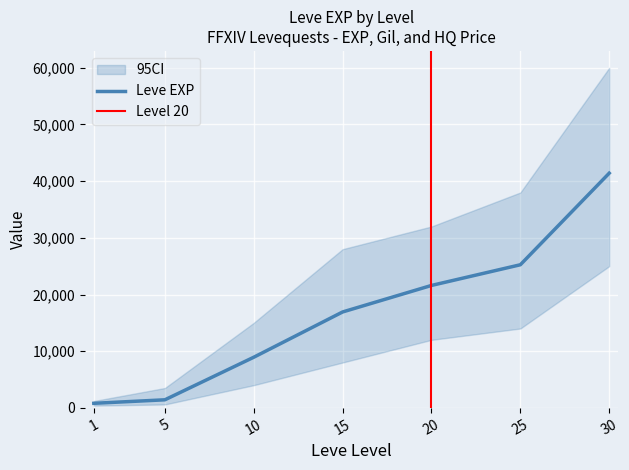

True or false: LevePriceHQ and Leve EXP cross at least once.

False